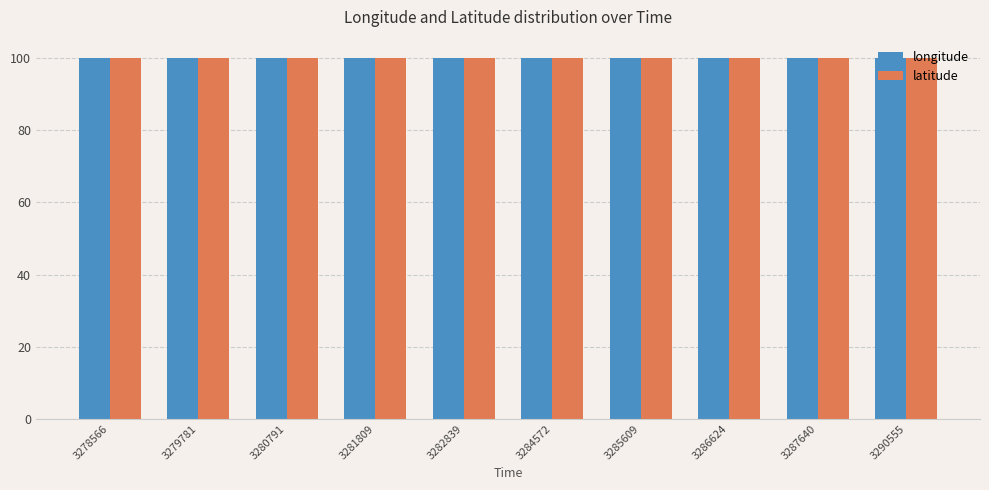

What is the maximum value for latitude?

100.1